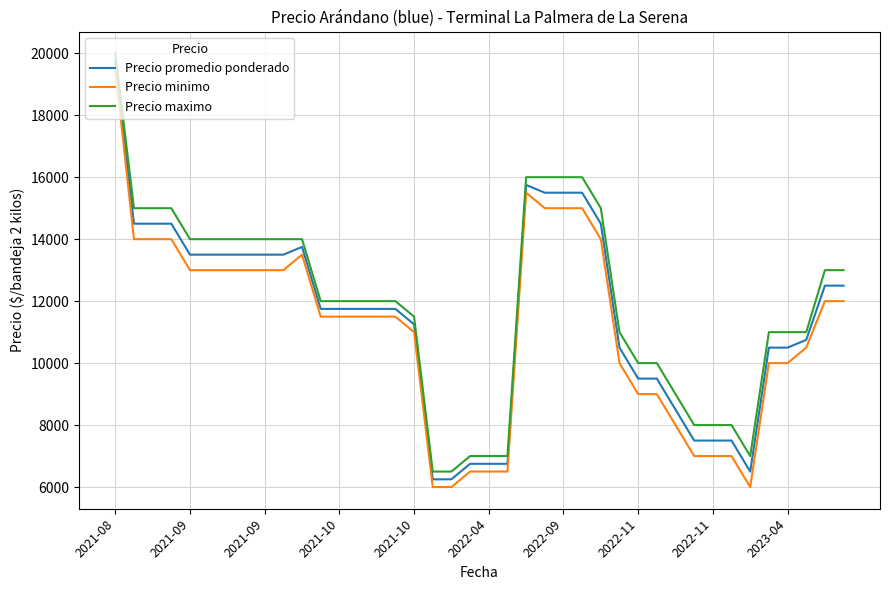

What is the greatest value displayed?

20000